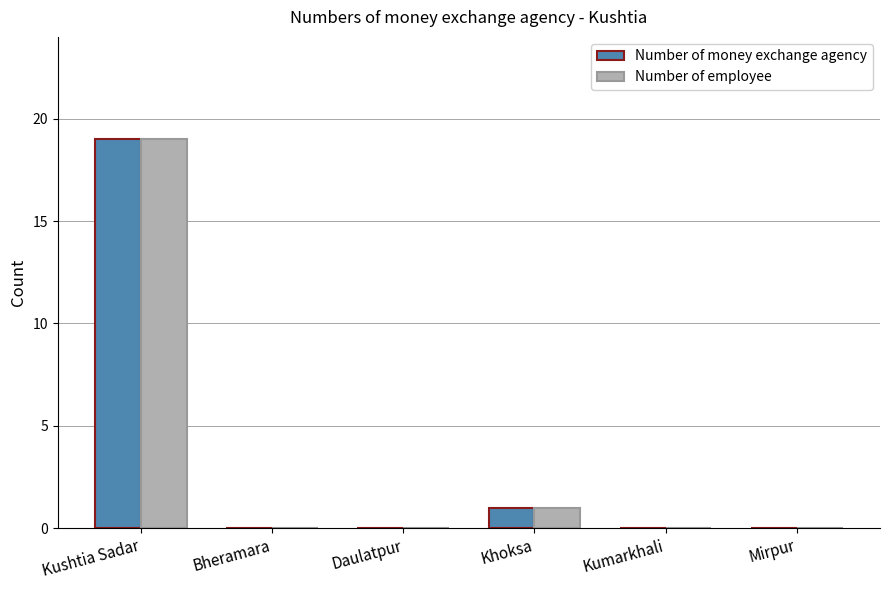

Where is Number of money exchange agency nearest to the value 9?

Khoksa